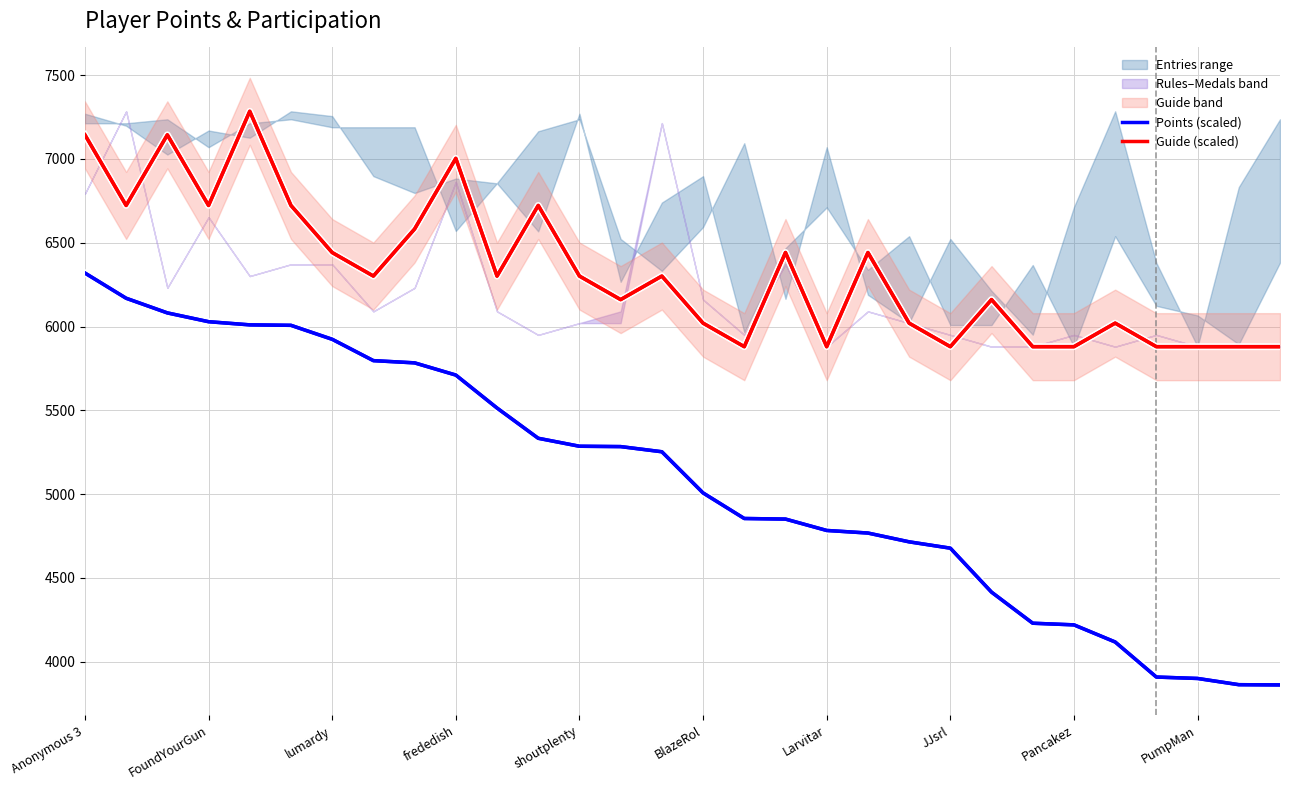

What is the sum of all Guide (scaled) values?

189874.1